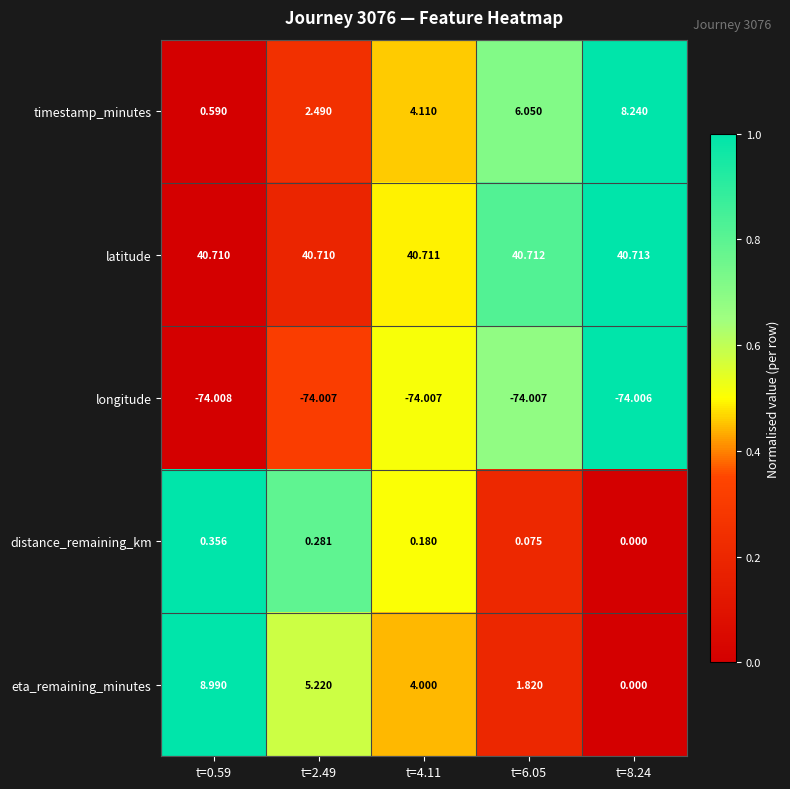

Between t=2.49 and t=4.11, which series saw the biggest shift?

timestamp_minutes